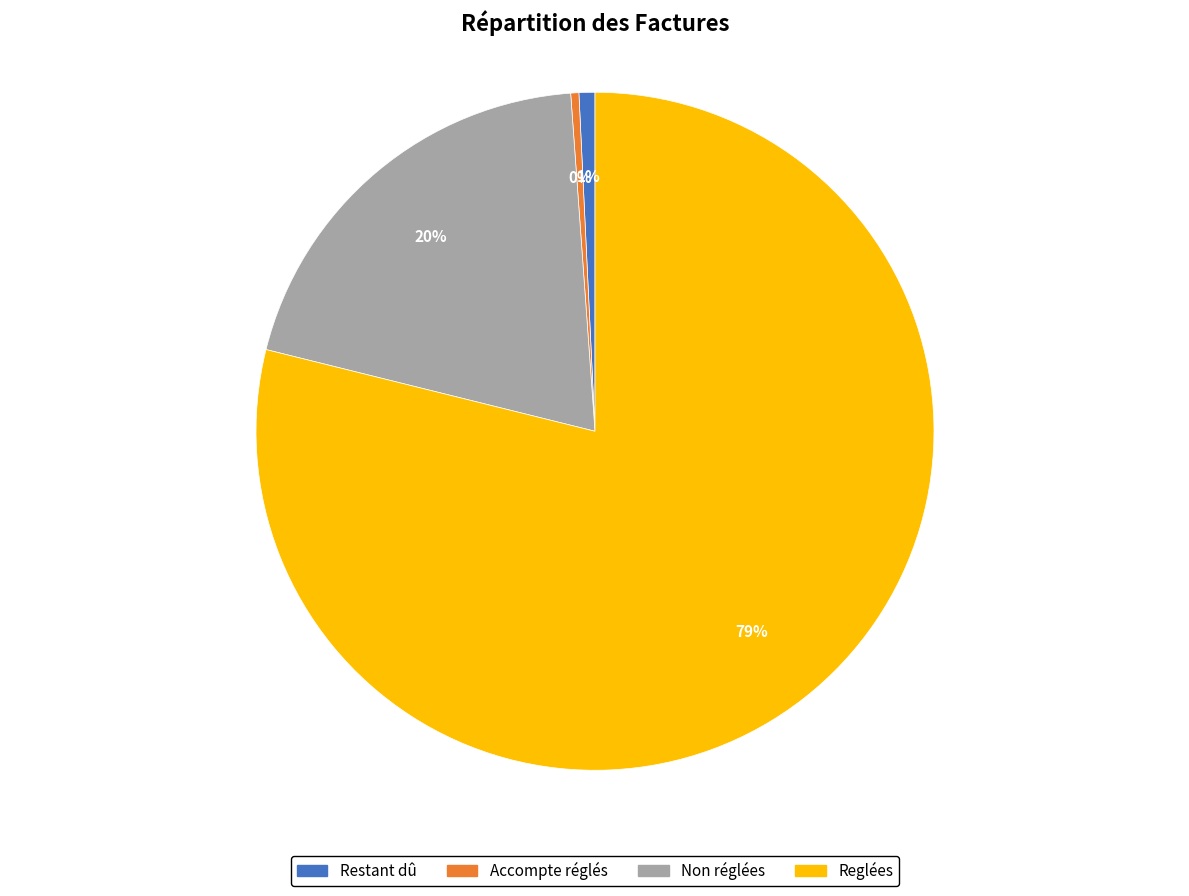

True or false: Reglées accounts for 73% of the total.

False